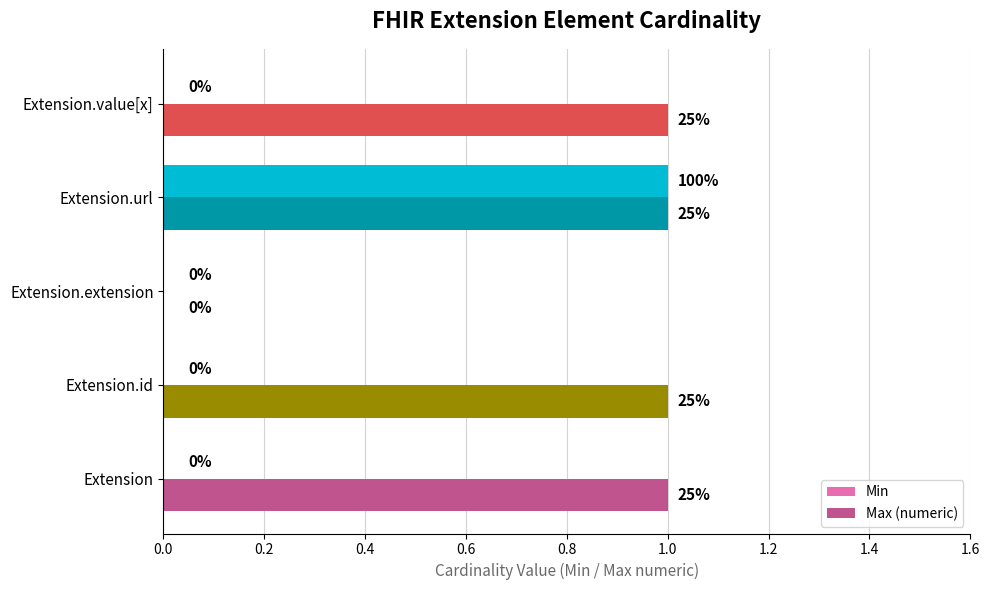

The value of Max (numeric) at Extension is 1. True or false?

True